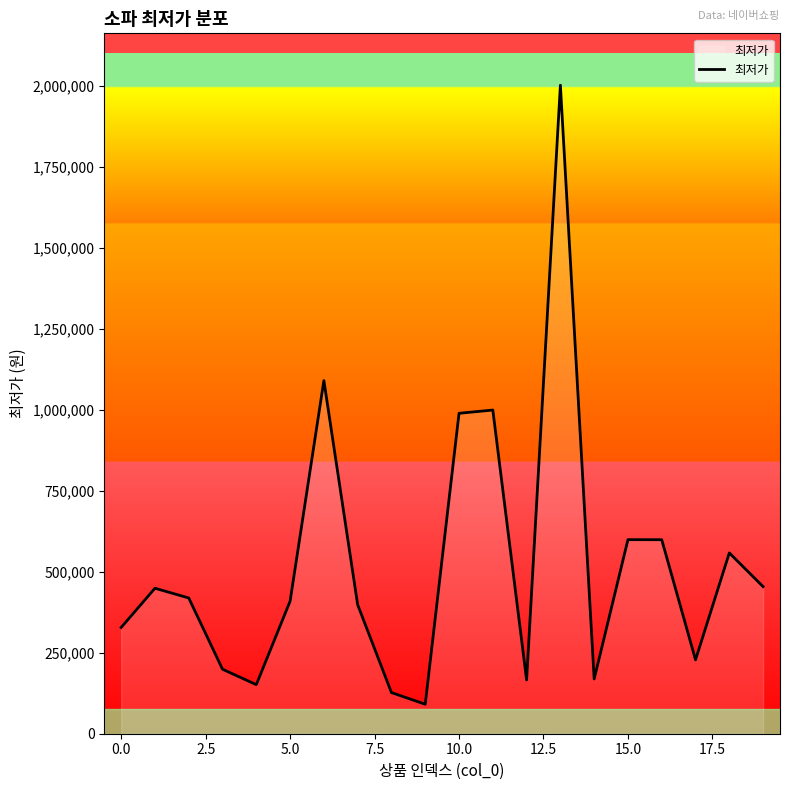

What is the minimum value shown in the chart?

91030